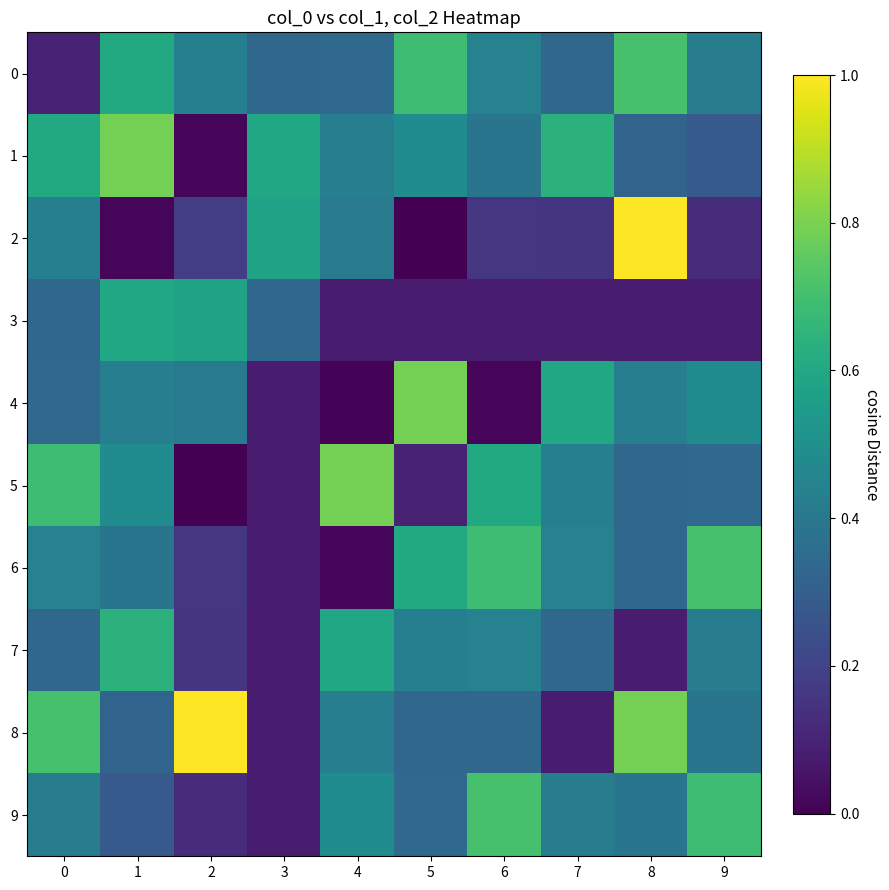

How many categories are shown in the chart?

10